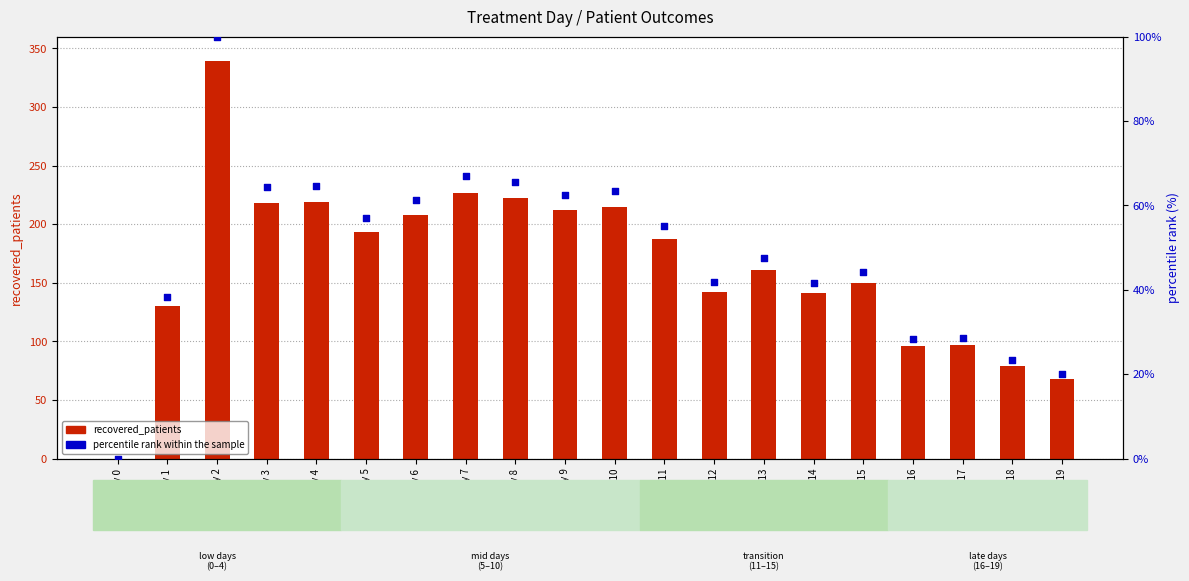

Which series has the widest spread of Y values?

recovered_patients